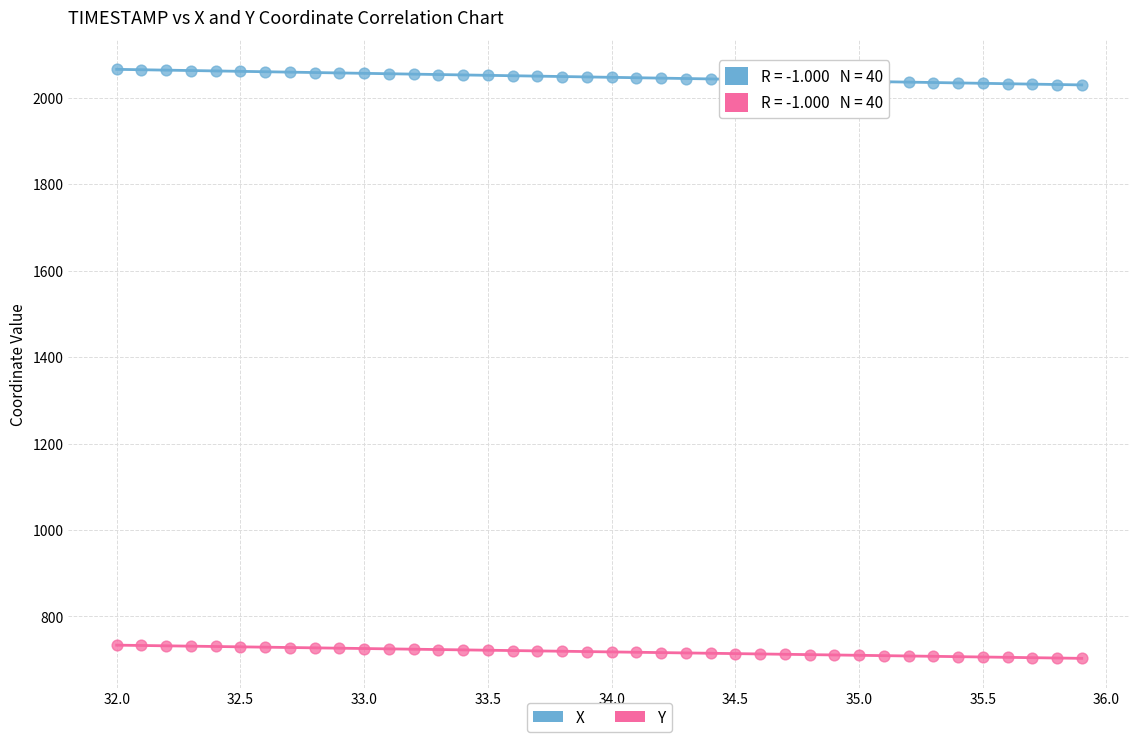

What are all the series names shown in the legend?

X, Y